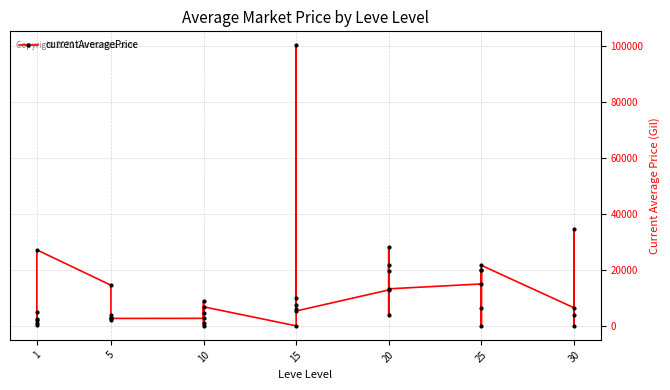

What is the value of the 10th point from the left?

3767.0